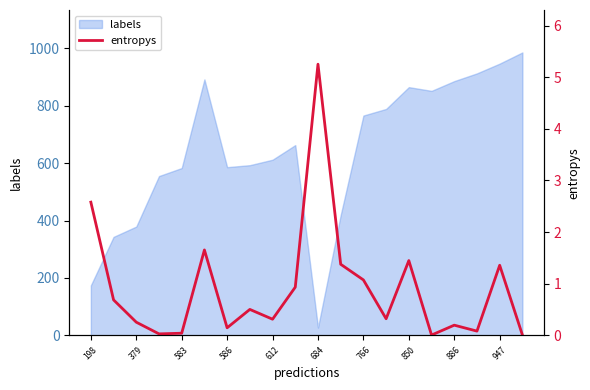

True or false: labels has a value of 612 at 612.

True